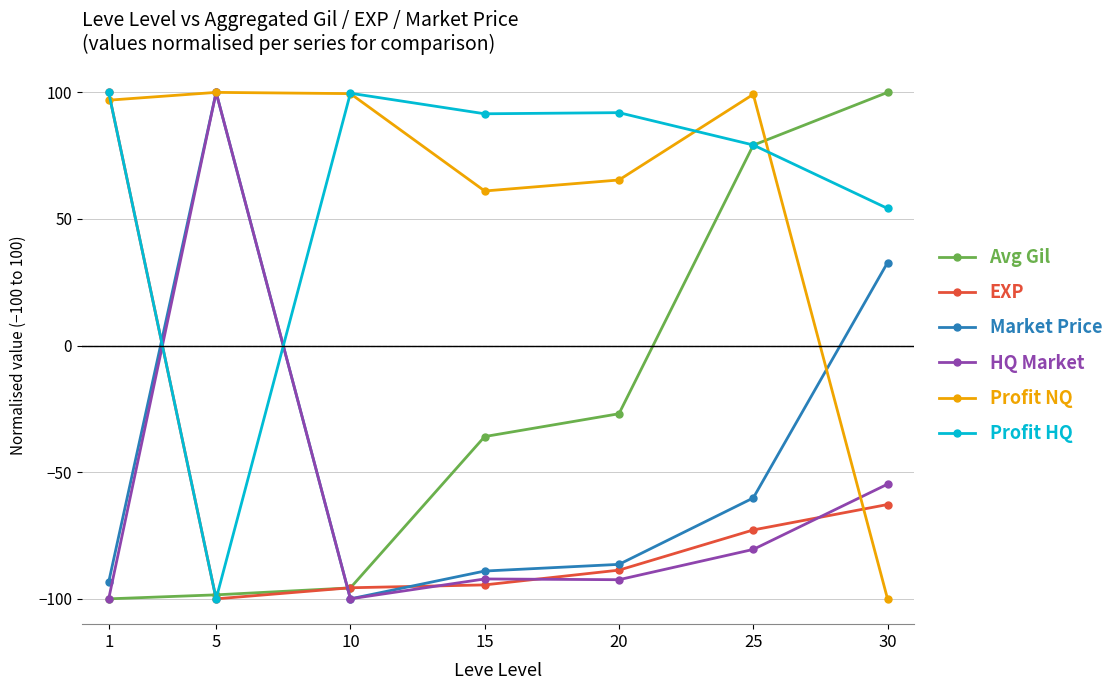

What is the spread (max minus min) of values at 30?

200.0